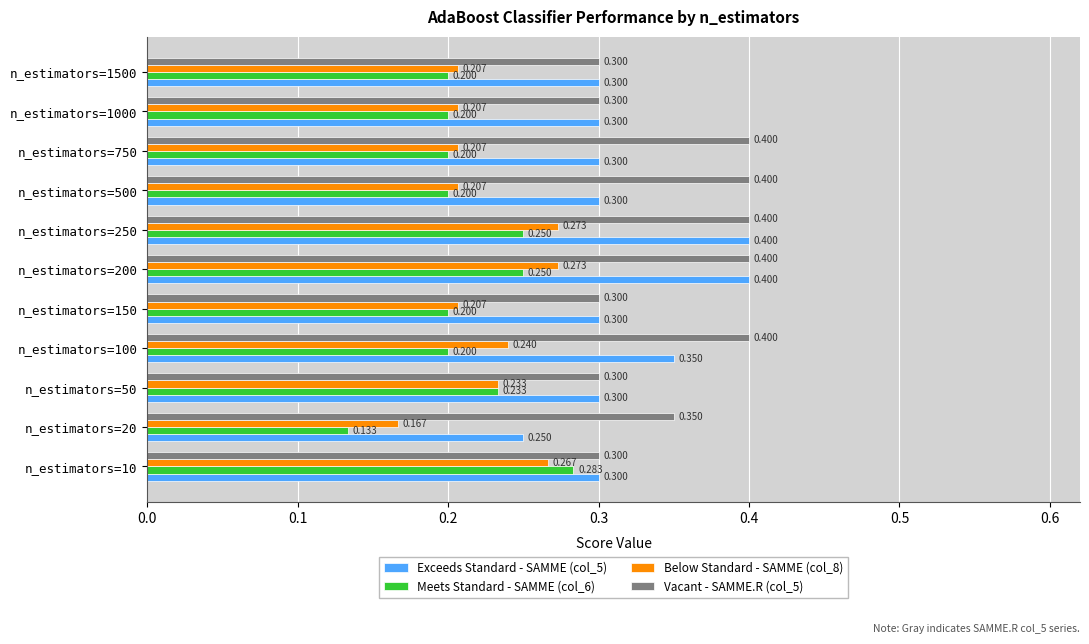

Is the value of Below Standard - SAMME (col_8) at n_estimators=100 greater than the value of Exceeds Standard - SAMME (col_5) at n_estimators=20?

No